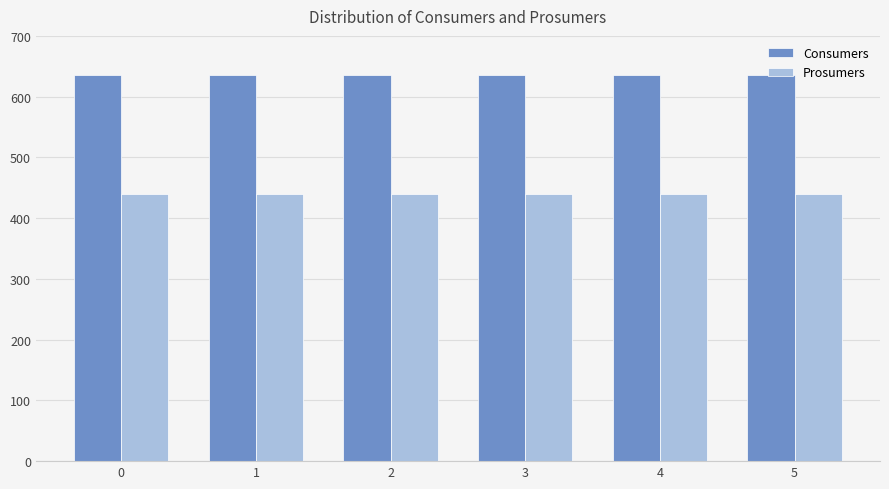

What is the value of the Prosumers bar at the 4th from the left?

440